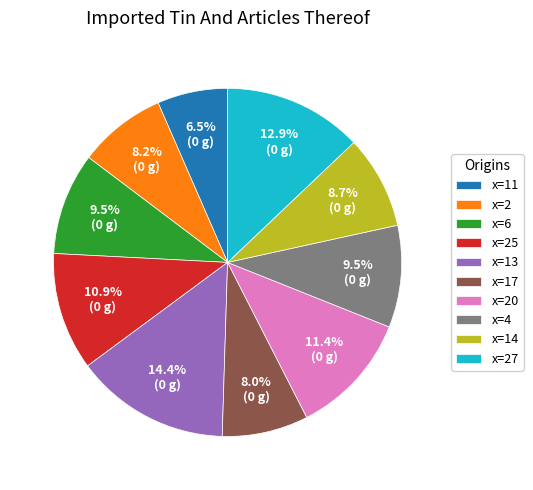

Does x=17 account for over 50% of the chart?

No